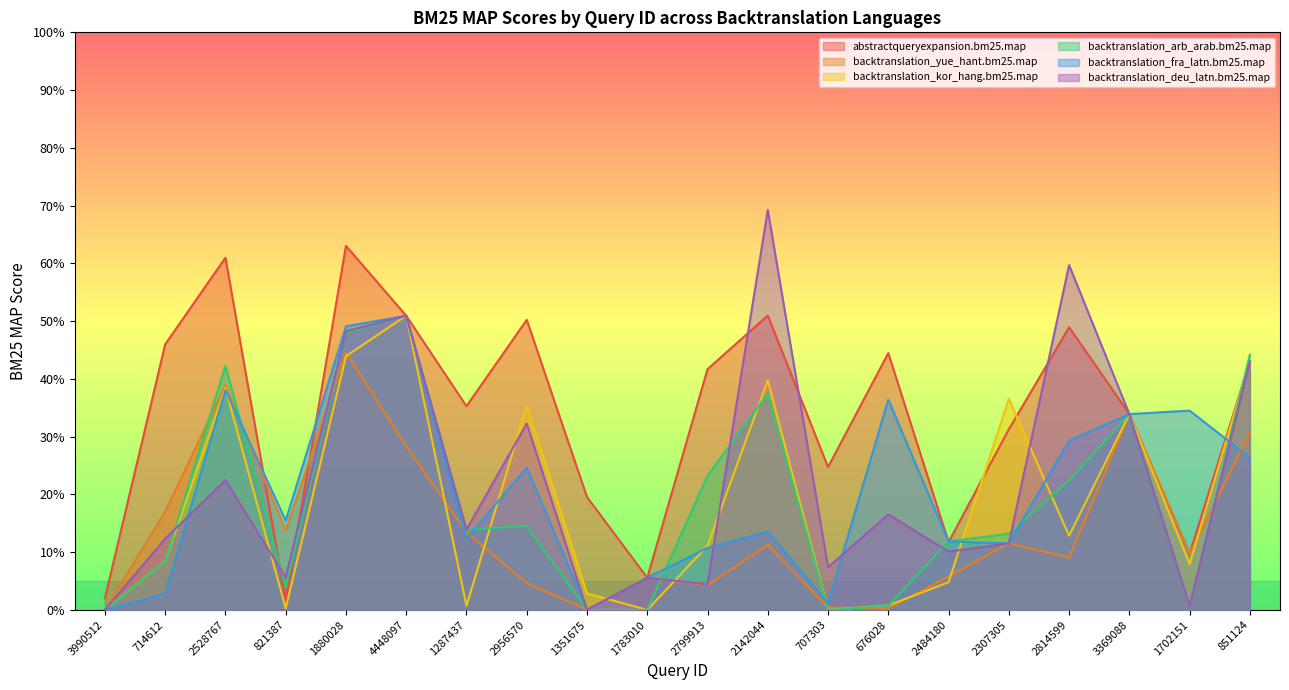

What is the difference between the second highest and second lowest values in the abstractqueryexpansion.bm25.map series?

0.6